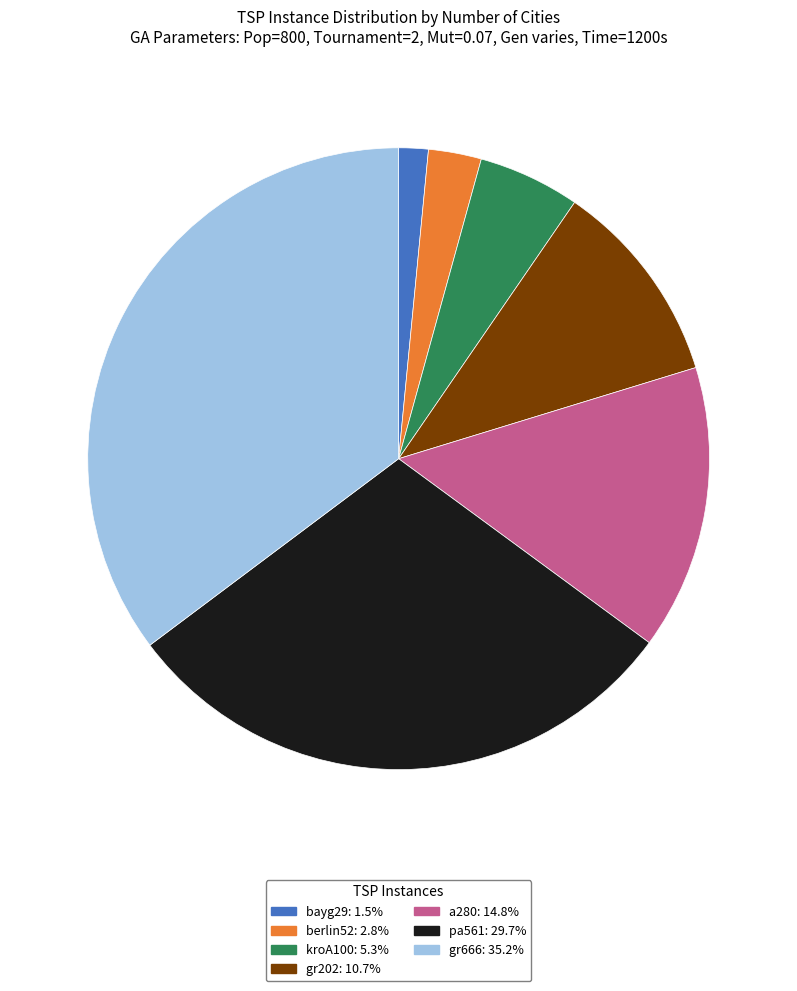

Combined, do bayg29 and gr666 account for over 50%?

No